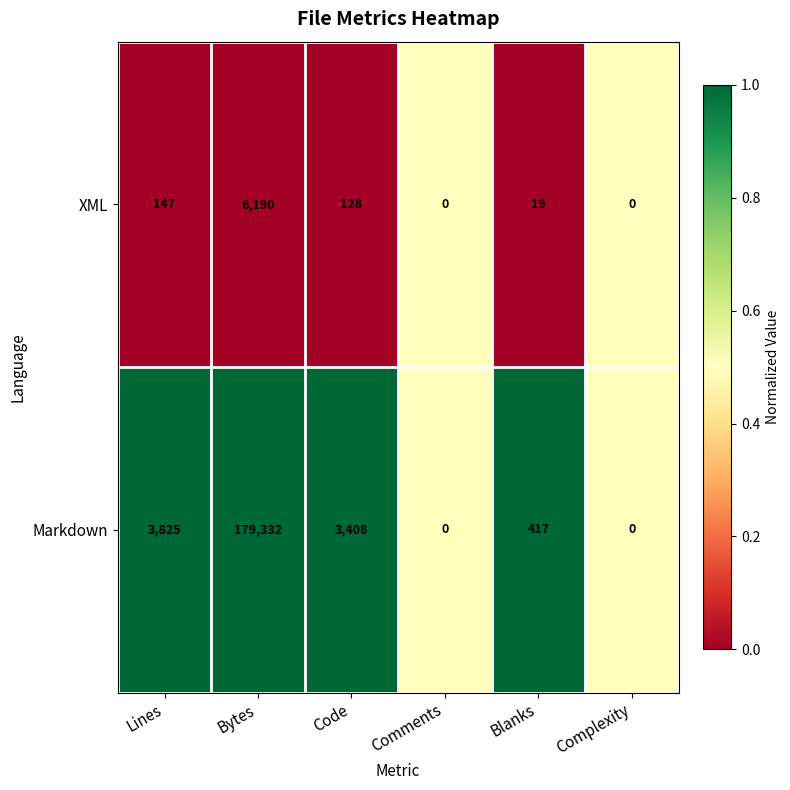

What is the maximum value shown in the chart?

179332